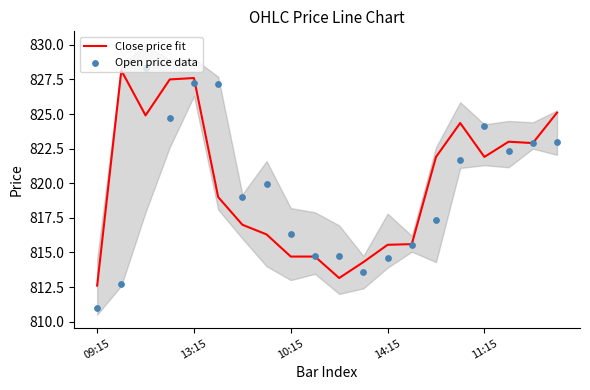

What is the minimum value for Close price fit?

812.6